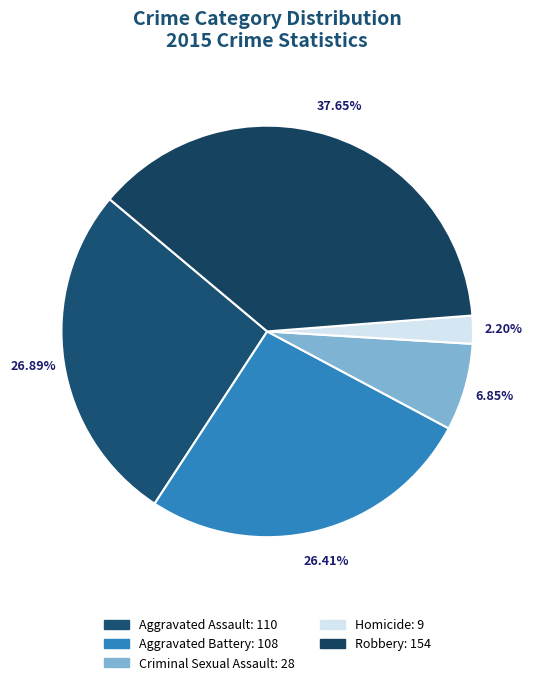

To the nearest percent, what percentage of the pie is Robbery?

38%